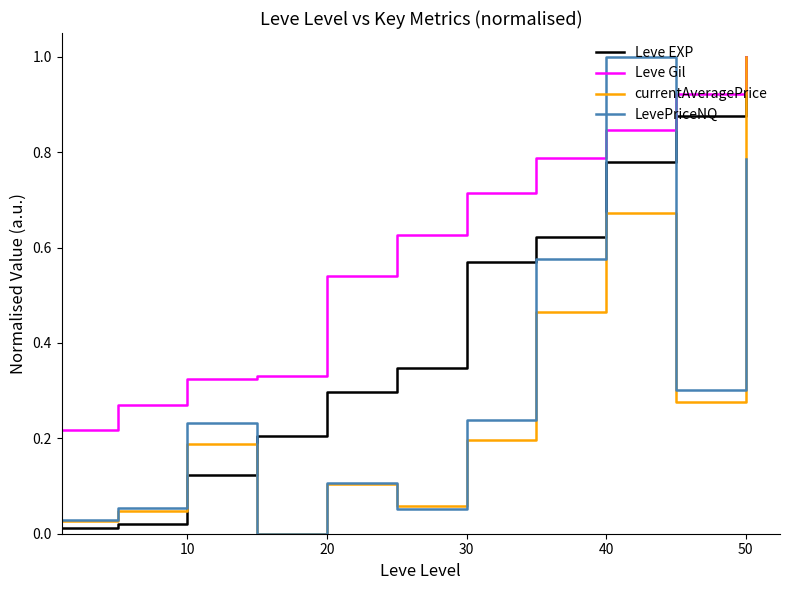

After their last crossing, which series has the higher values: LevePriceNQ or Leve EXP?

Leve EXP